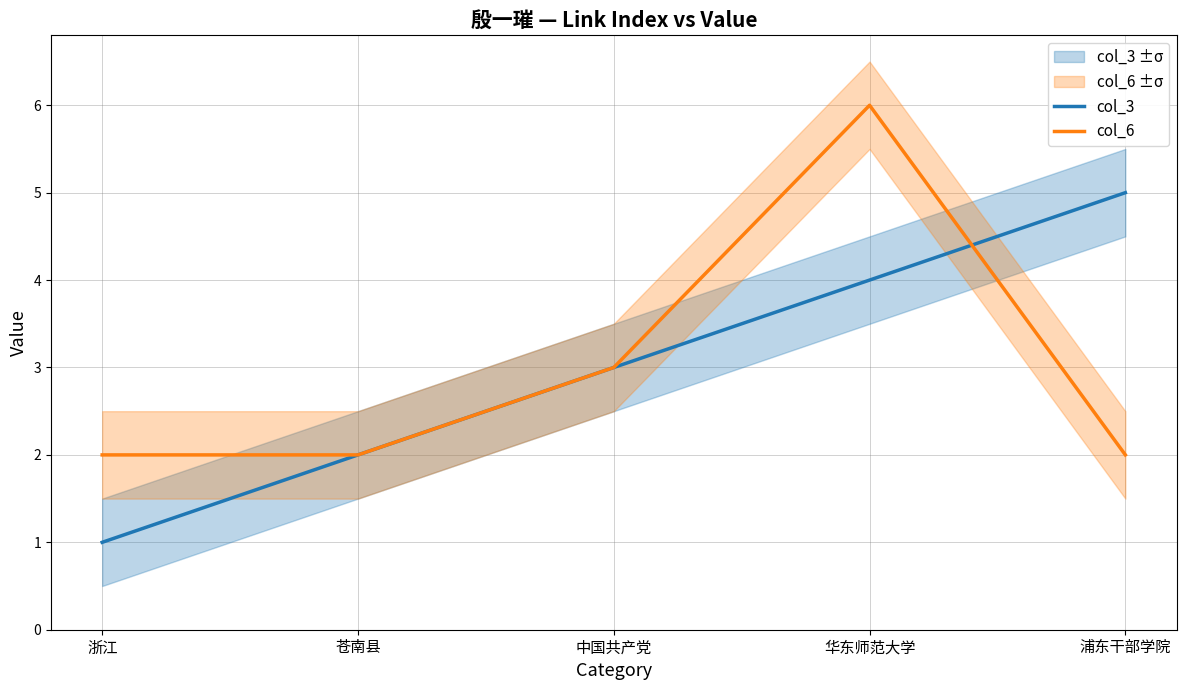

At which label does col_3 first exceed 3?

华东师范大学